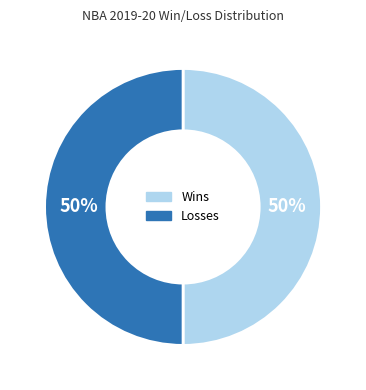

To the nearest percent, what is the average slice percentage?

50%